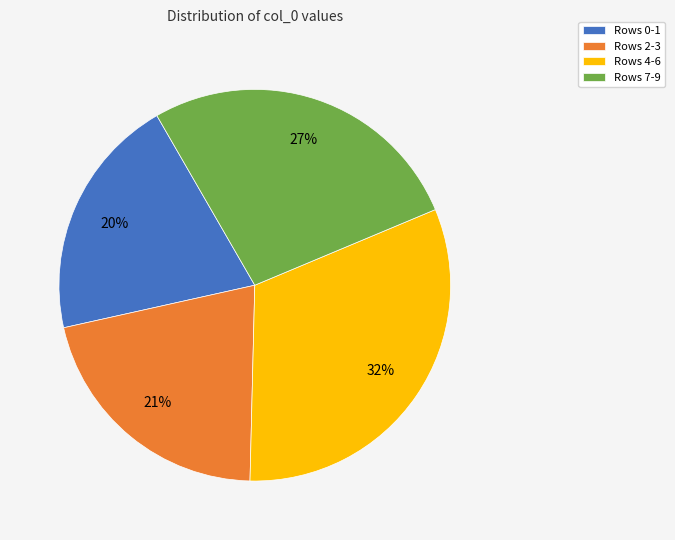

Is there a majority slice in this chart?

No